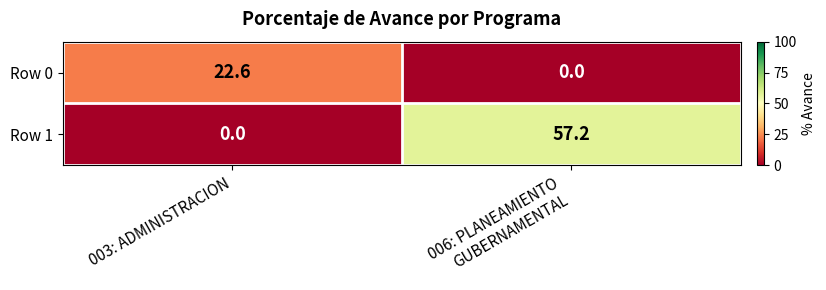

How many positive values does the Row 1 series have?

1